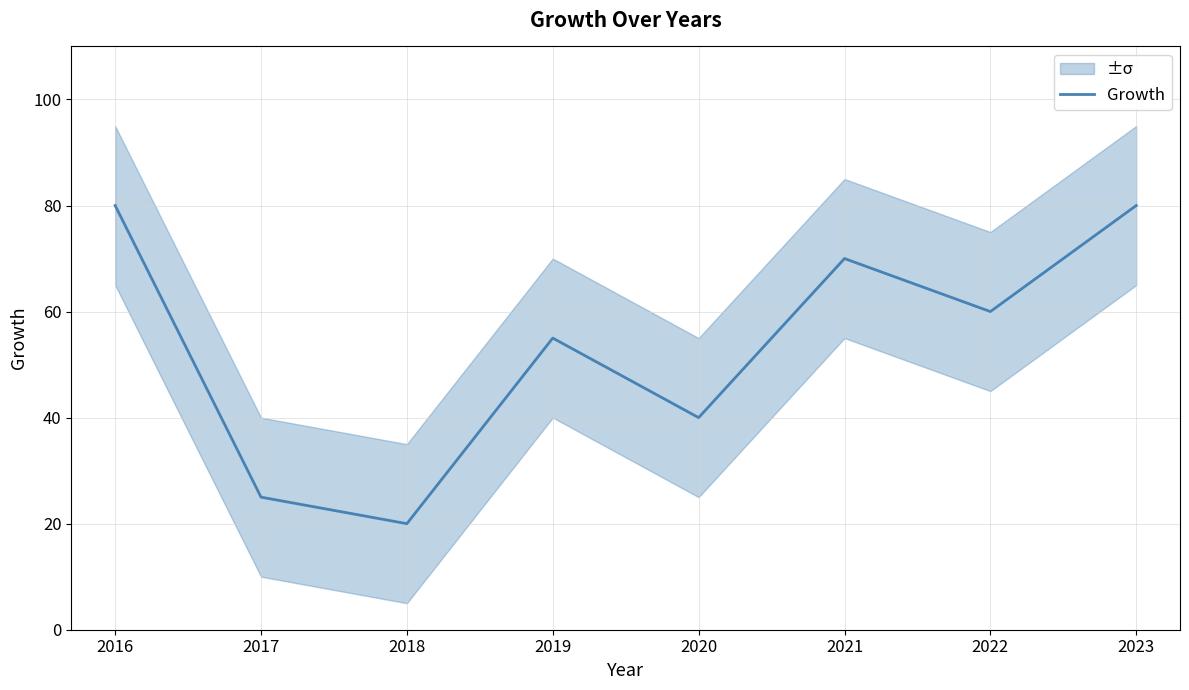

Is it true that the value at 2020 is 70?

False